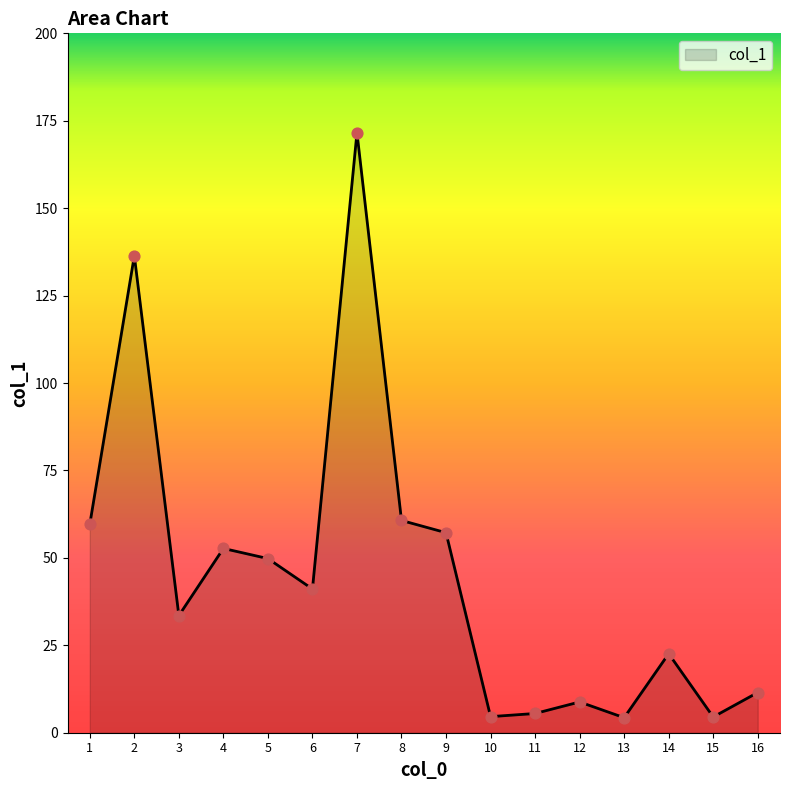

Approximately how many times larger is the value at 10 compared to 3?

0.1